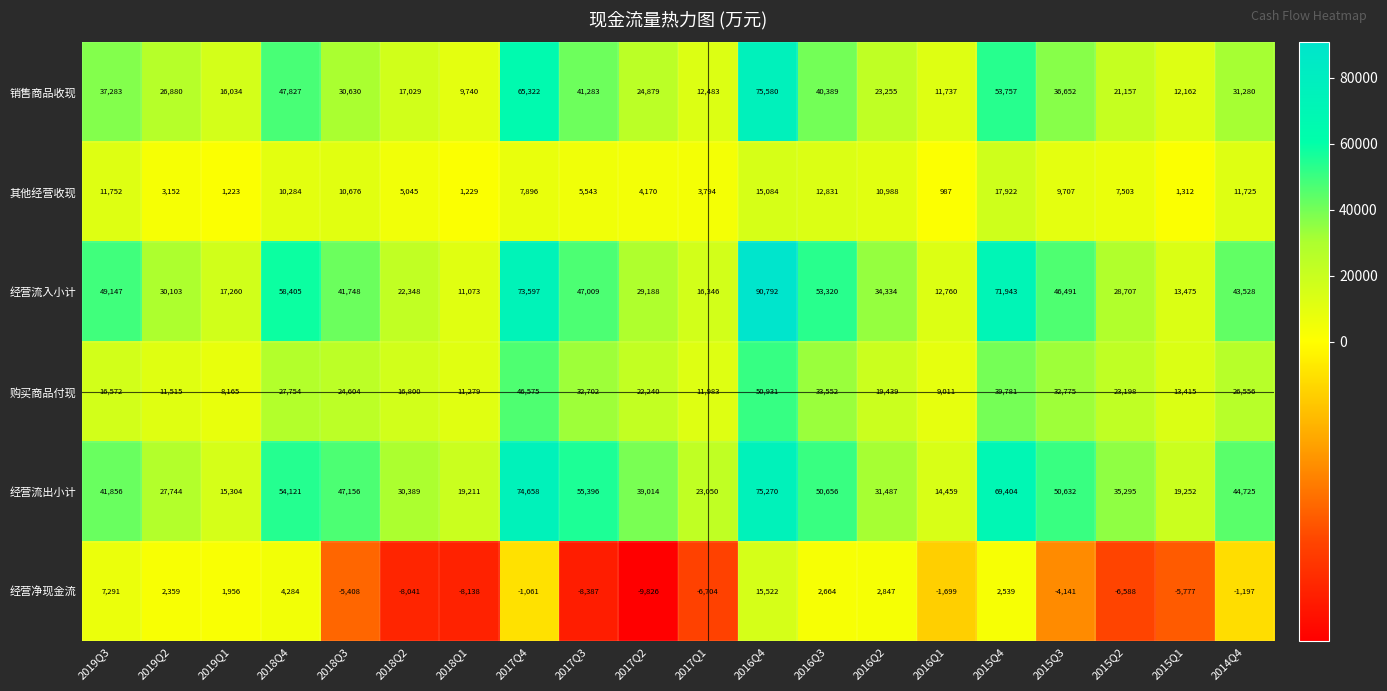

At which category is the sum across all series the highest?

2016Q4